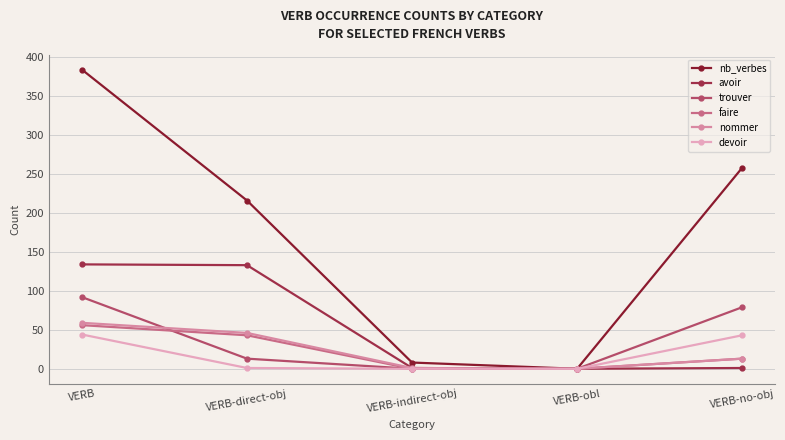

Is it true that devoir equals 0 at VERB-indirect-obj?

True